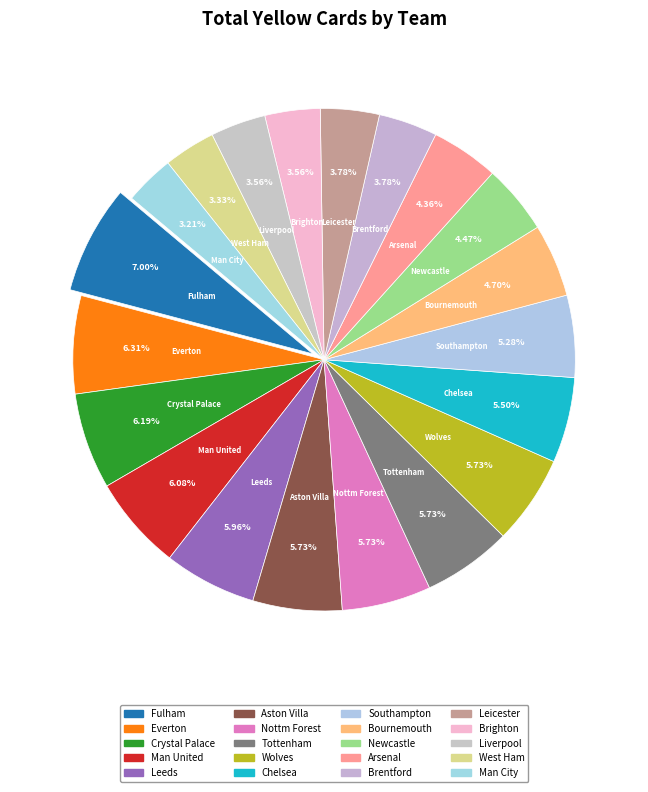

To the nearest percent, what is the average slice percentage?

5%